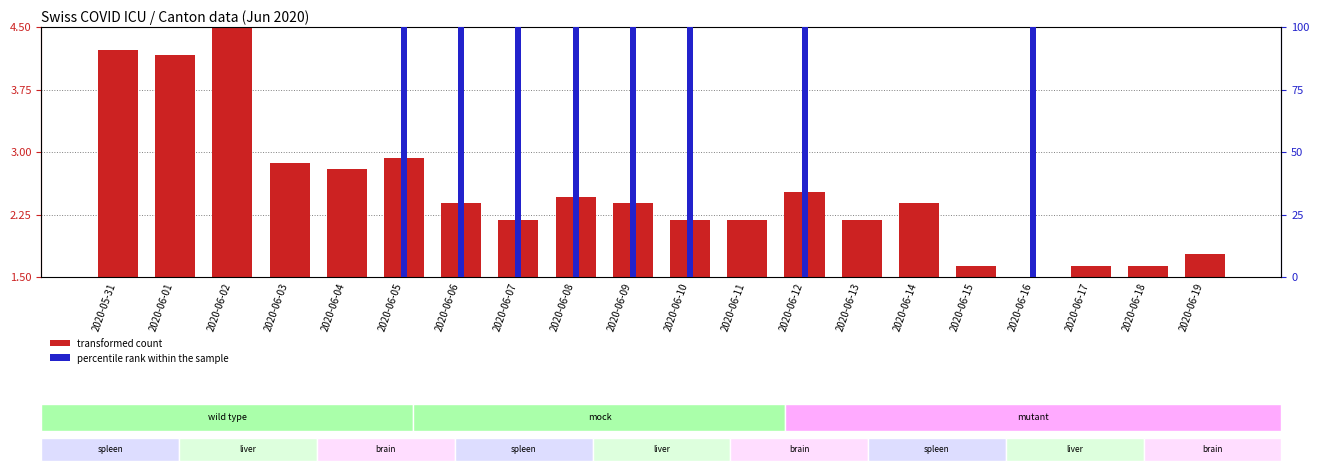

The percentile rank within the sample series shows 30.2 at 2020-06-15. True or false?

False